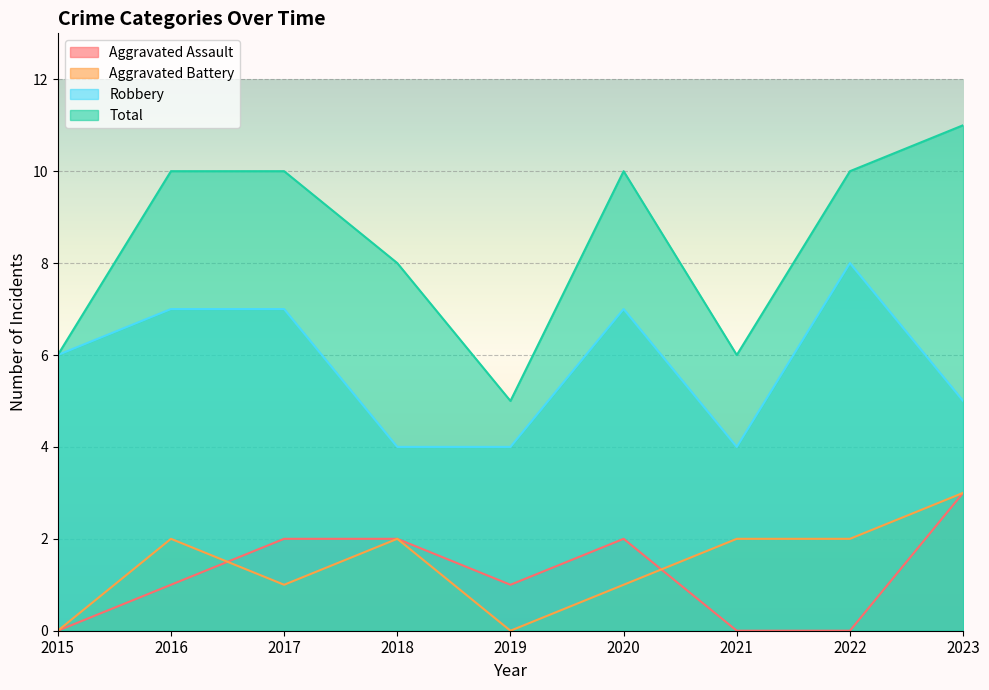

What is the value of the Aggravated Battery point at the 7th from the left?

2